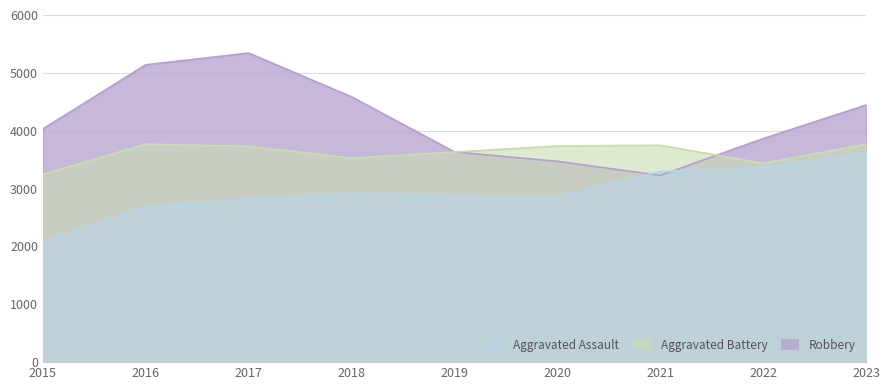

What is the minimum value for Aggravated Assault?

2090